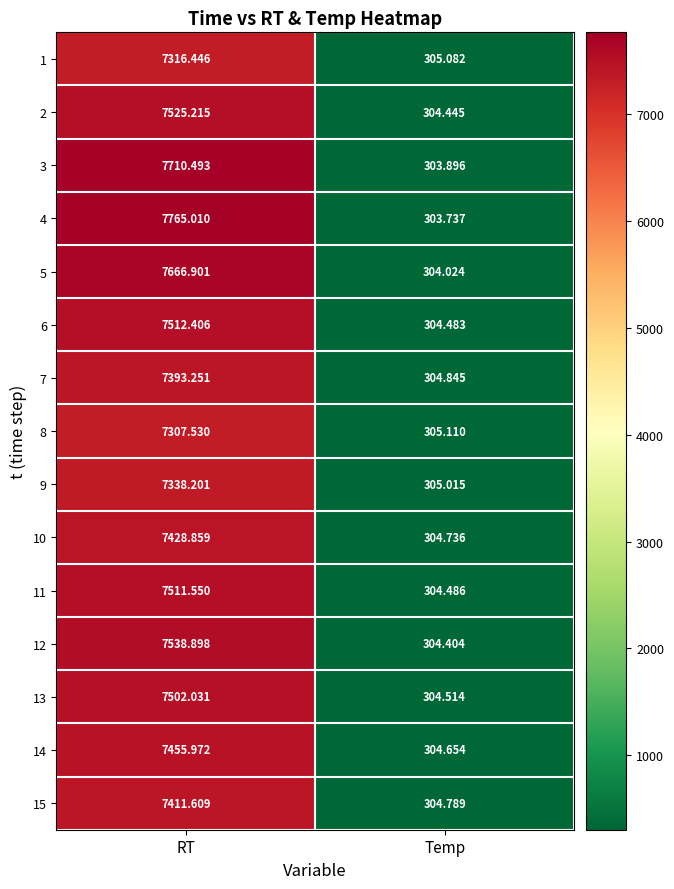

What is the smallest value displayed?

303.7